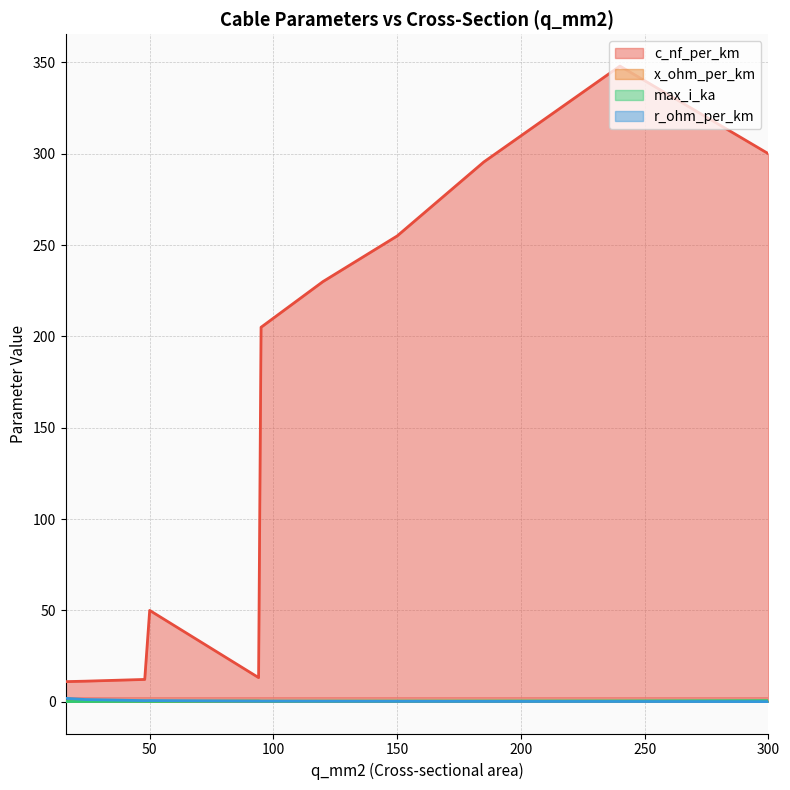

At which category is the sum across all series the highest?

240